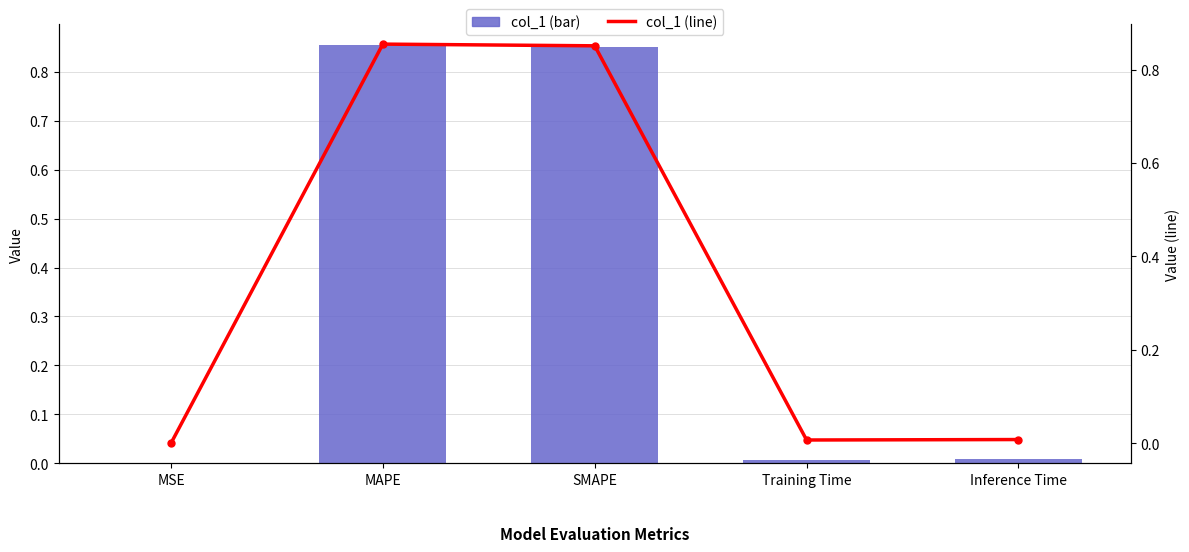

What position from the right is Training Time?

2